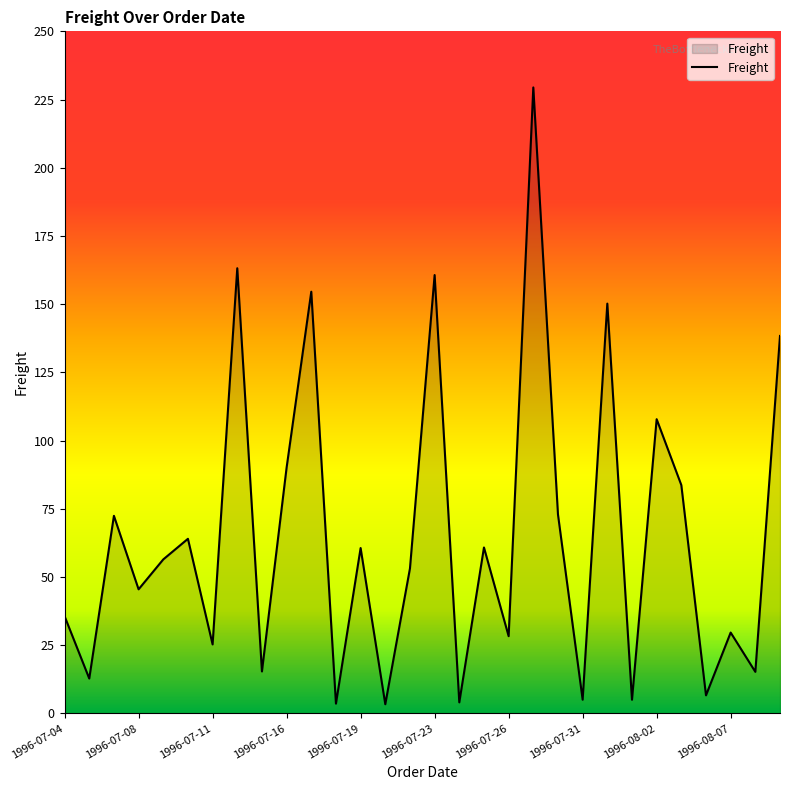

What is the difference between the maximum and minimum values?

226.1